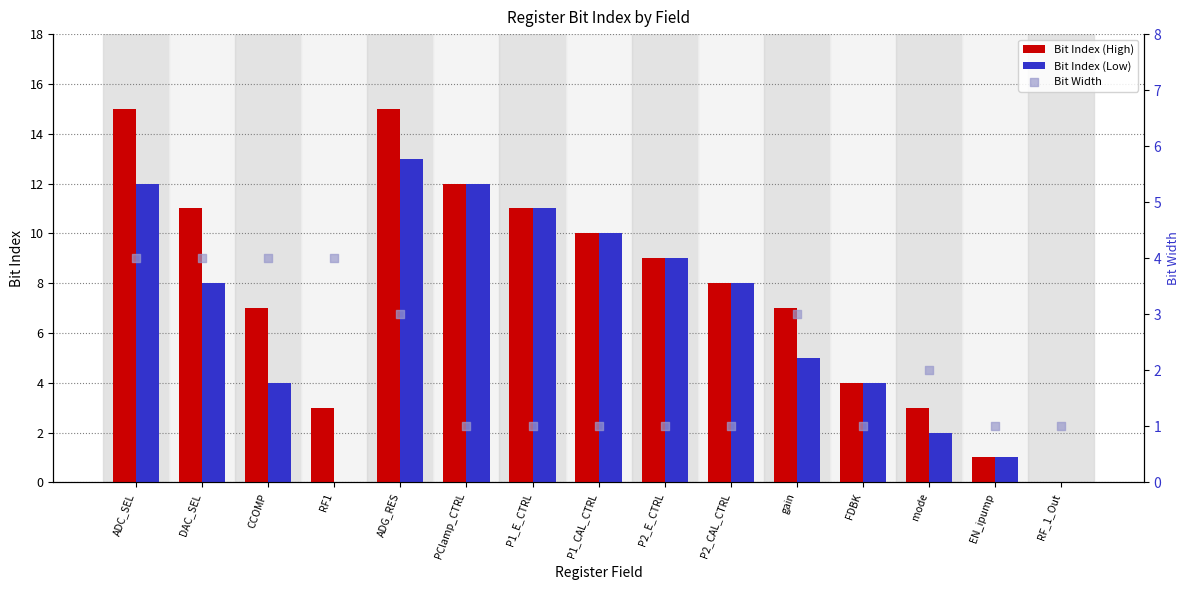

Which series contains the highest Y value?

Bit Index (High)